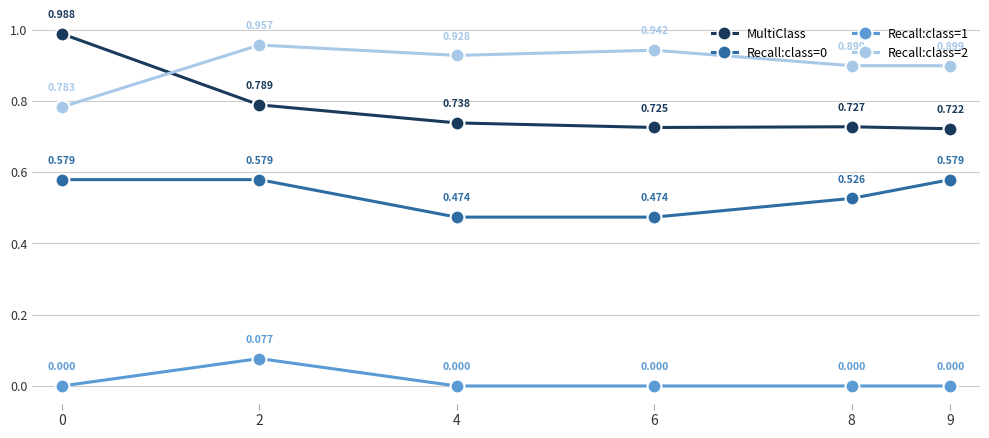

True or false: Recall:class=0 and MultiClass cross at least once.

False